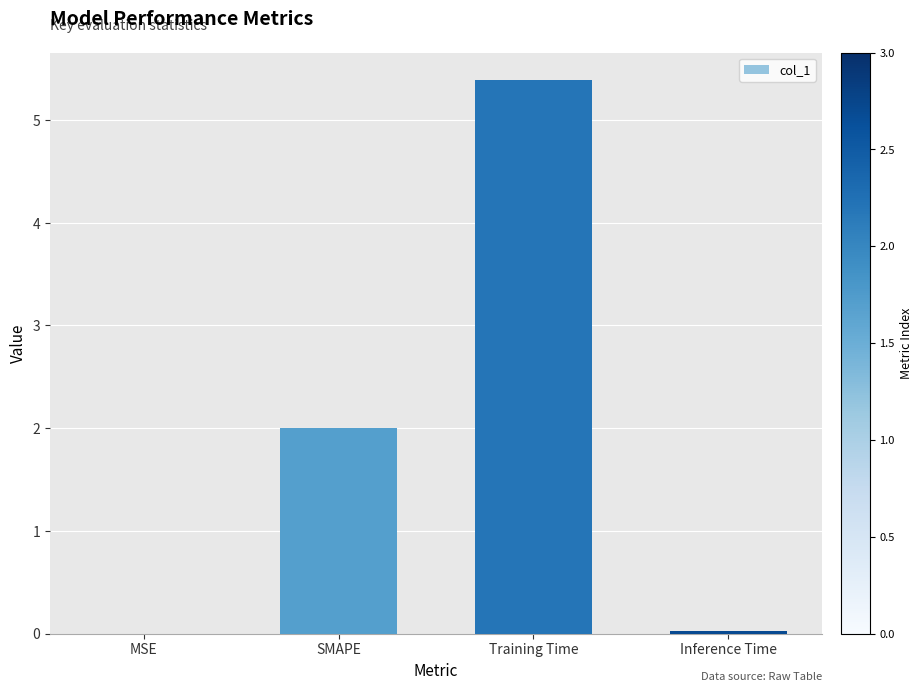

The chart shows a value of 0.0 at MSE. True or false?

True